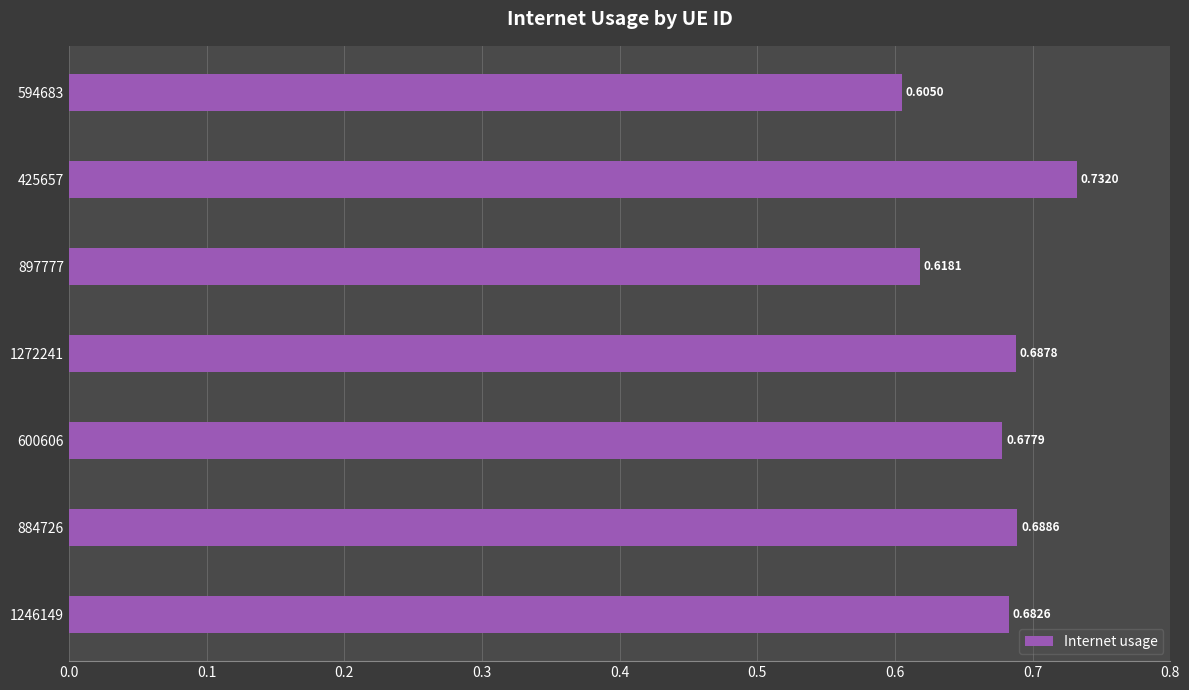

Rank the categories by value from highest to lowest.

425657, 884726, 1272241, 1246149, 600606, 897777, 594683